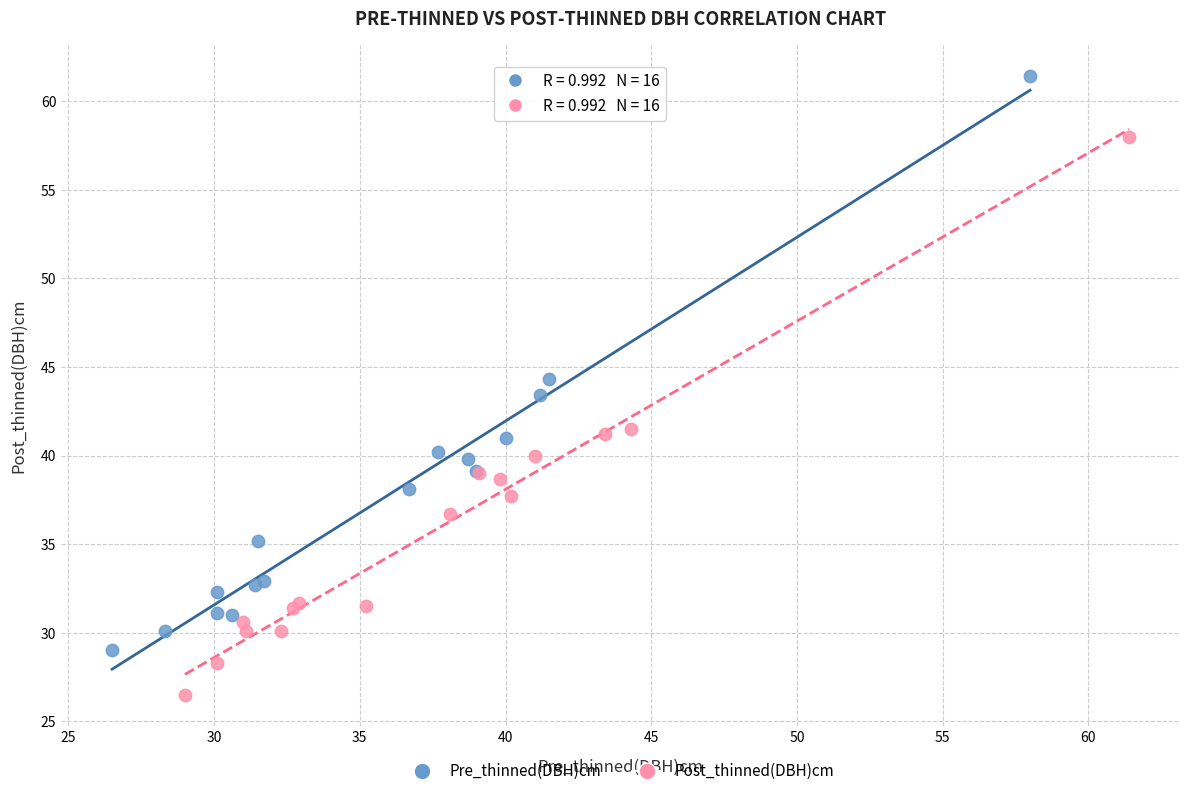

Which series reaches the maximum Y coordinate?

Pre_thinned(DBH)cm